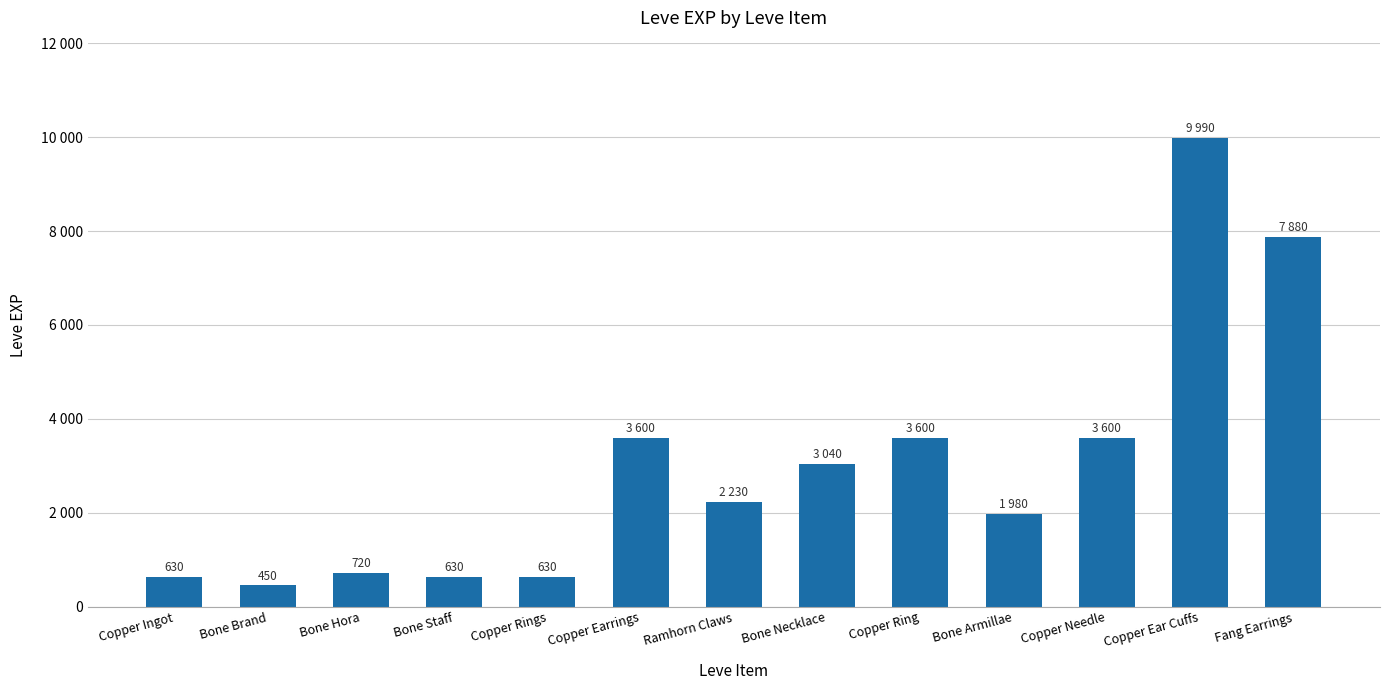

The chart shows a value of 1002 at Bone Staff. True or false?

False